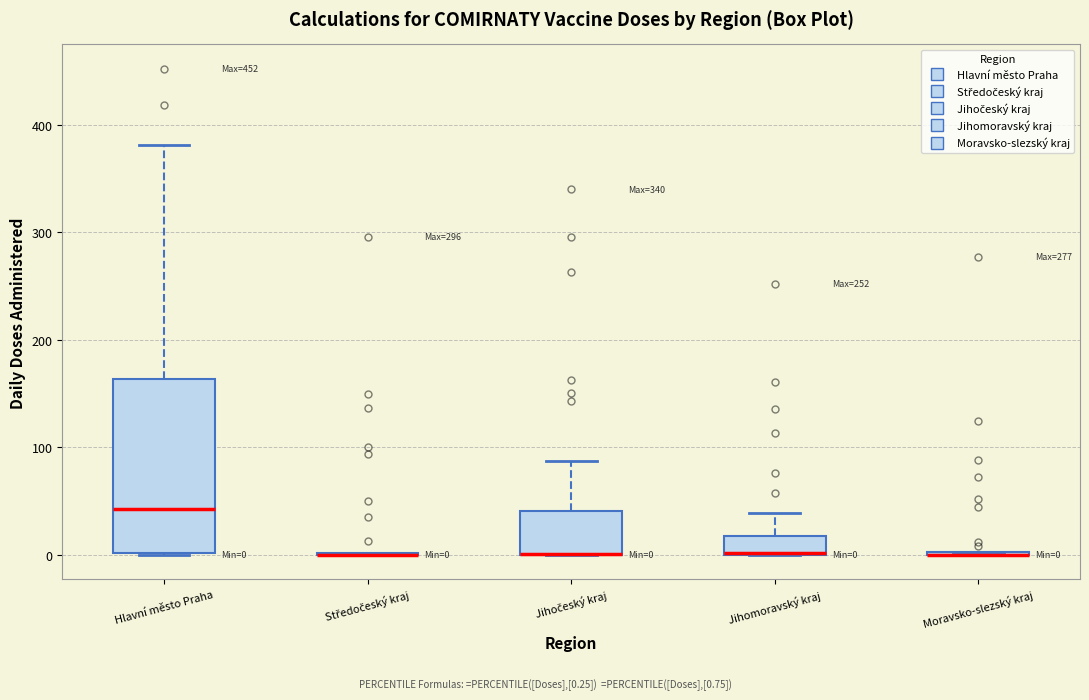

Comparing the boxes themselves (not the whiskers), which one is the tallest?

Hlavní město Praha